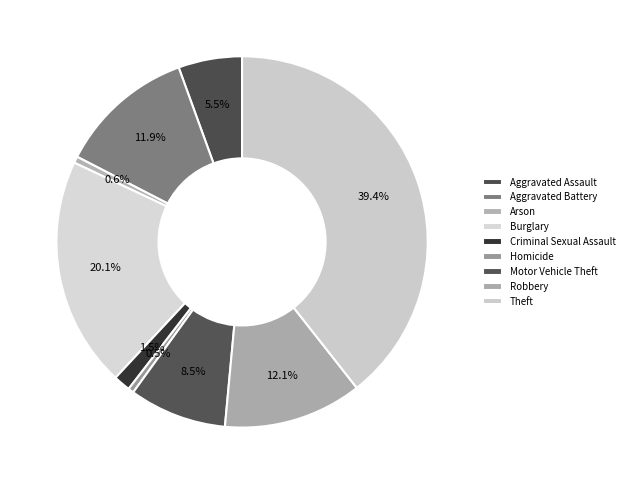

Does Criminal Sexual Assault represent more than half of the total?

No